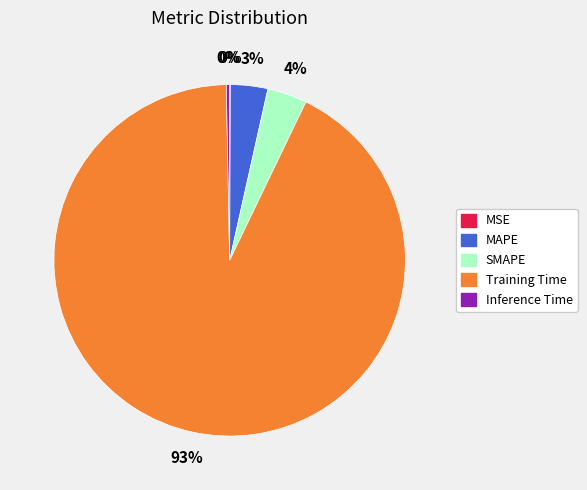

To the nearest percent, what percentage of the pie is SMAPE?

4%